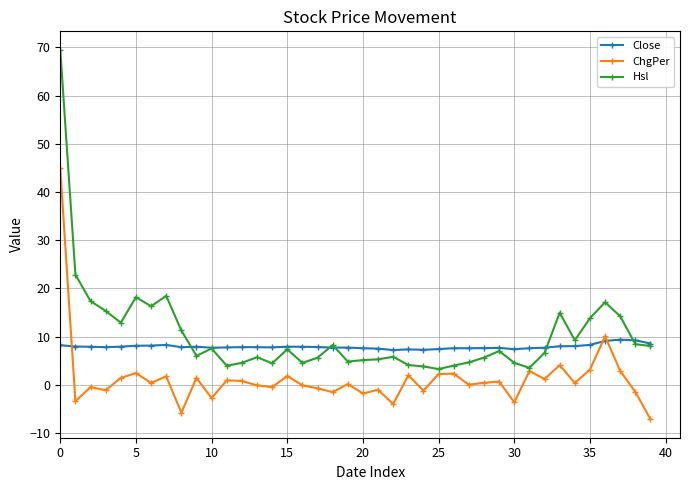

What is the maximum value shown in the chart?

69.5